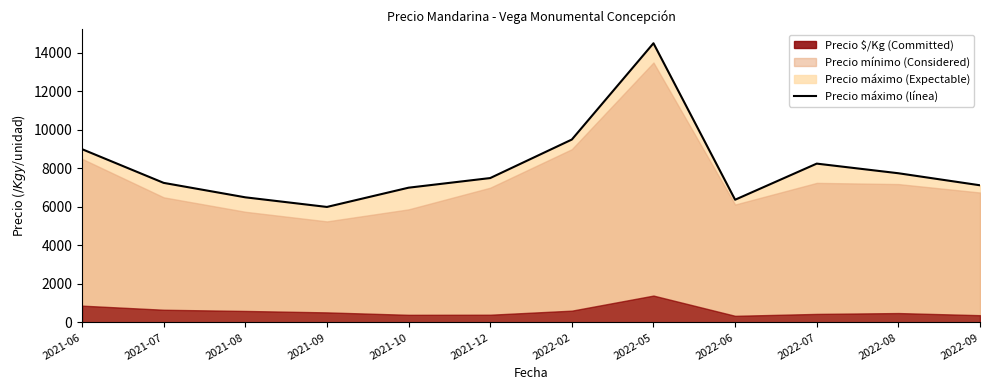

How many interior local valleys (lower than both neighbors) does the data have?

2